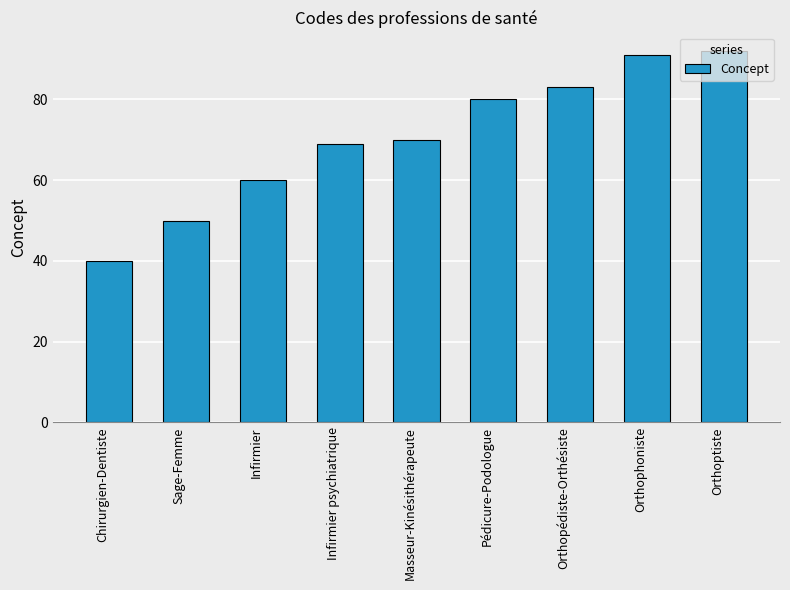

How many bars are there in total?

9